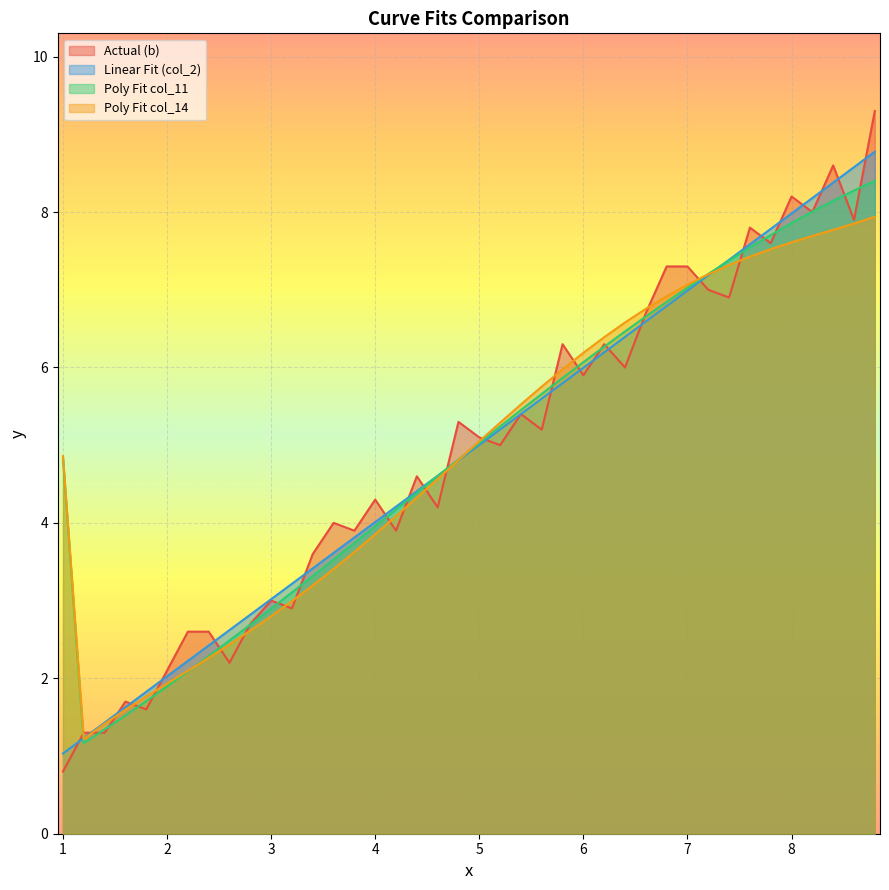

List the labels in order of Poly Fit col_14 value, largest first.

8.8, 8.6, 8.4, 8.2, 8.0, 7.8, 7.6, 7.4, 7.2, 7.0, 6.8, 6.6, 6.4, 6.2, 6.0, 5.8, 5.6, 5.4, 5.2, 5.0, 1.0, 4.8, 4.6, 4.4, 4.2, 4.0, 3.8, 3.6, 3.4, 3.2, 3.0, 2.8, 2.6, 2.4, 2.2, 2.0, 1.8, 1.6, 1.4, 1.2